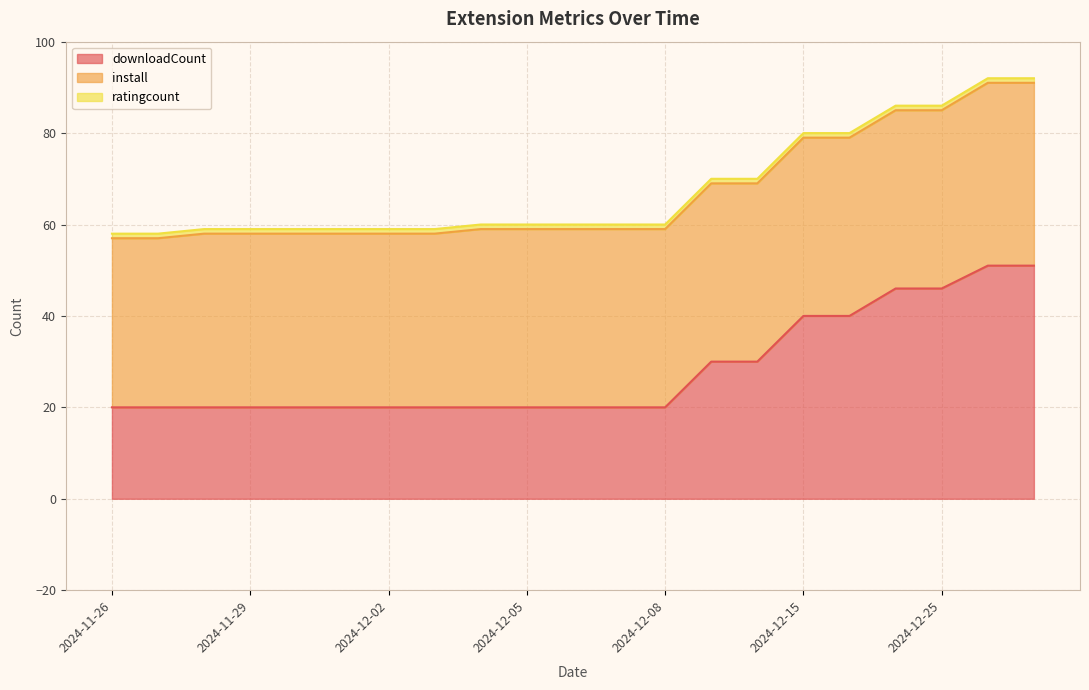

What is the label of the 20th point from the left?

2024-12-28